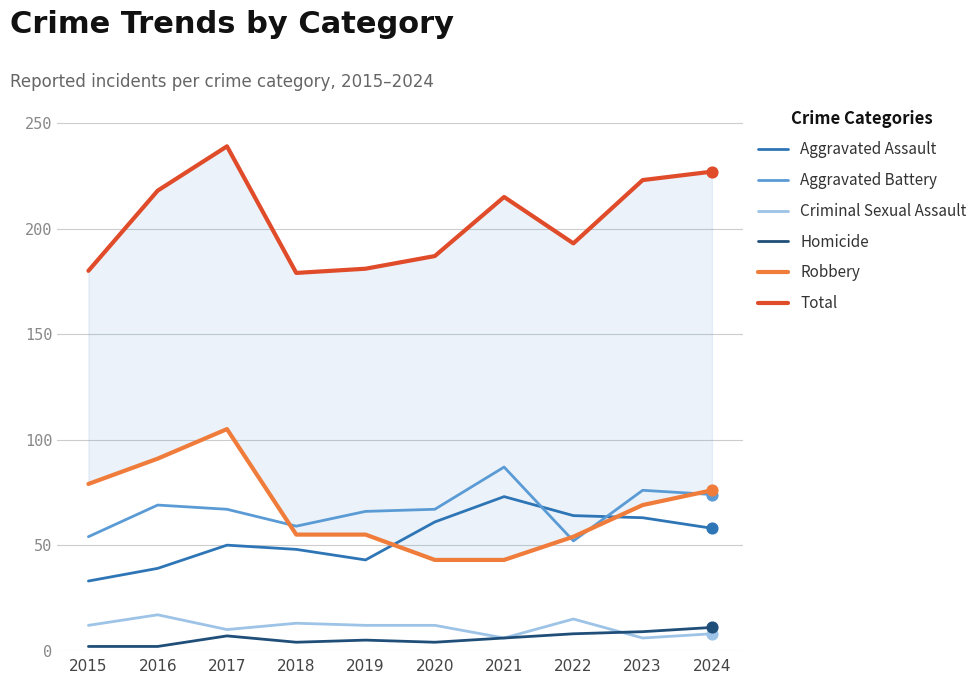

Which series has the largest total across all categories?

Total